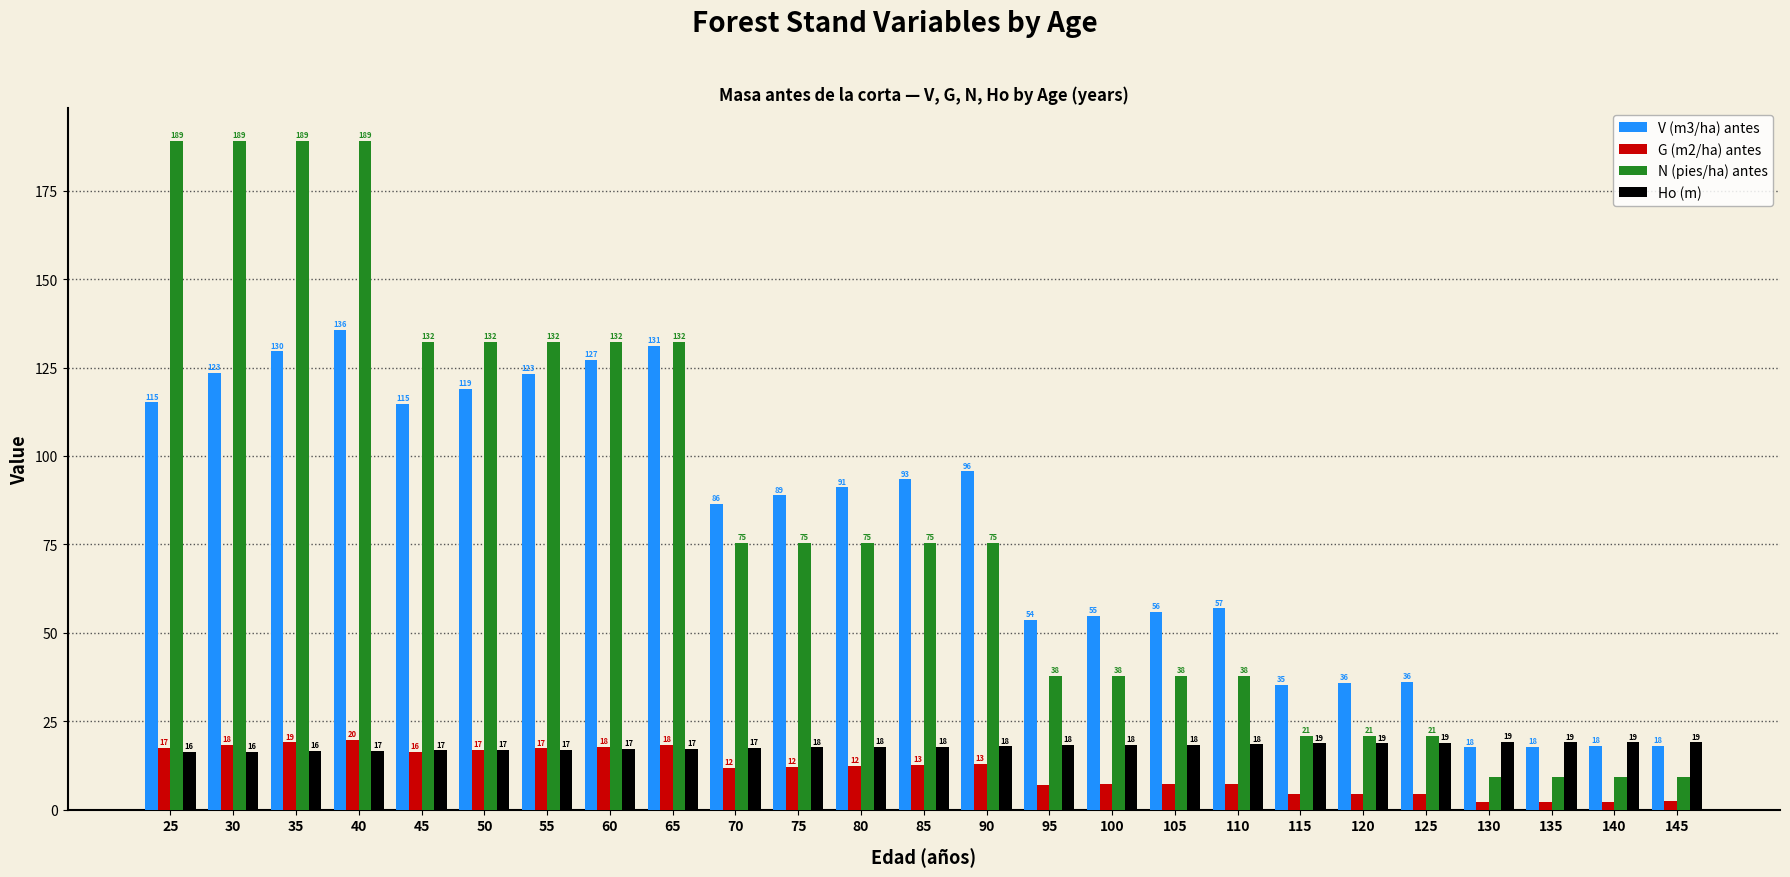

What is the value of the G (m2/ha) antes bar at the 5th from the left?

16.3